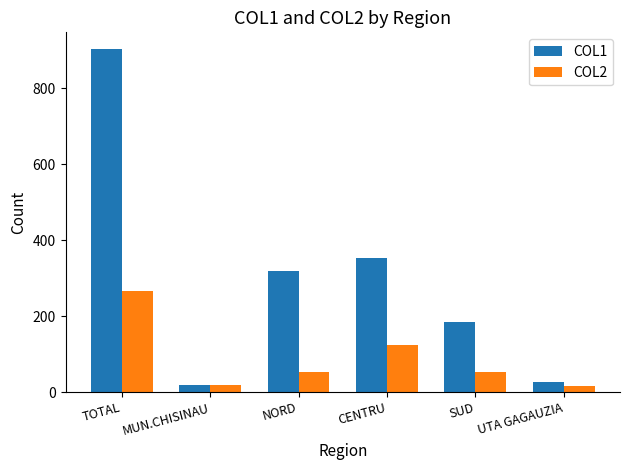

What is the maximum value for COL1?

902